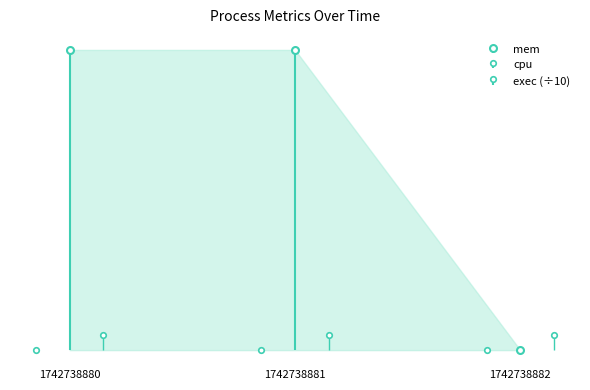

Reading right to left, what are all the values shown in this chart?

mem: 1742738882=0	1742738881=2308	1742738880=2308
cpu: 1742738882=0	1742738881=0	1742738880=0
exec: 1742738882=1200	1742738881=1200	1742738880=1200